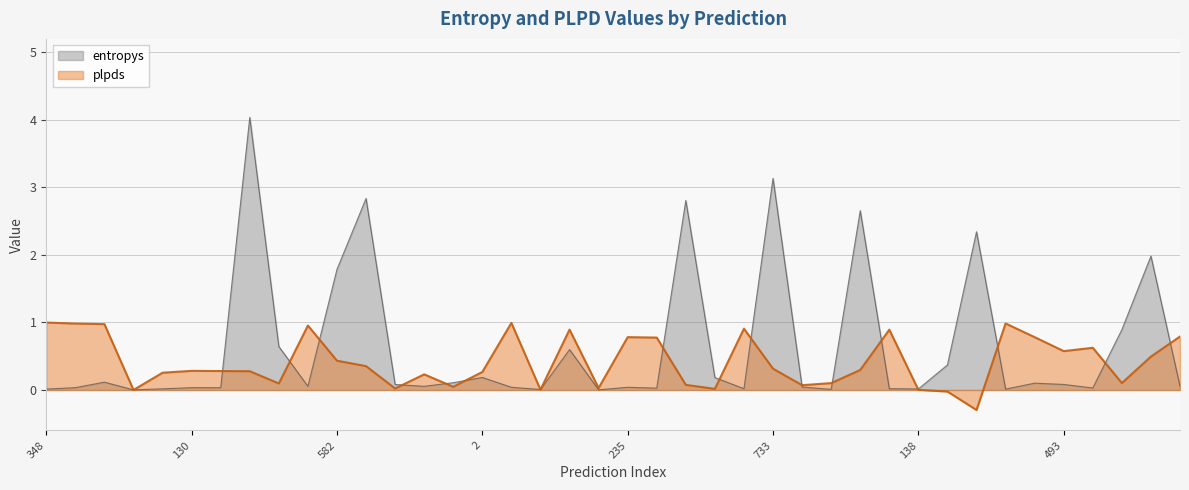

Reading right to left, extract all data points from this chart.

entropys: 430=0.1	176=2.0	249=0.9	286=0.0	493=0.1	328=0.1	656=0.0	445=2.3	947=0.4	138=0.0	746=0.0	760=2.7	825=0.0	283=0.0	733=3.1	593=0.0	82=0.2	181=2.8	423=0.0	235=0.0	953=0.0	34=0.6	96=0.0	84=0.0	2=0.2	760=0.1	659=0.1	736=0.1	982=2.8	582=1.8	375=0.1	992=0.6	978=4.0	155=0.0	130=0.0	475=0.0	599=0.0	753=0.1	184=0.0	348=0.0
plpds: 430=0.8	176=0.5	249=0.1	286=0.6	493=0.6	328=0.8	656=1.0	445=-0.3	947=-0.0	138=0.0	746=0.9	760=0.3	825=0.1	283=0.1	733=0.3	593=0.9	82=0.0	181=0.1	423=0.8	235=0.8	953=0.0	34=0.9	96=0.0	84=1.0	2=0.3	760=0.0	659=0.2	736=0.0	982=0.4	582=0.4	375=1.0	992=0.1	978=0.3	155=0.3	130=0.3	475=0.3	599=0.0	753=1.0	184=1.0	348=1.0